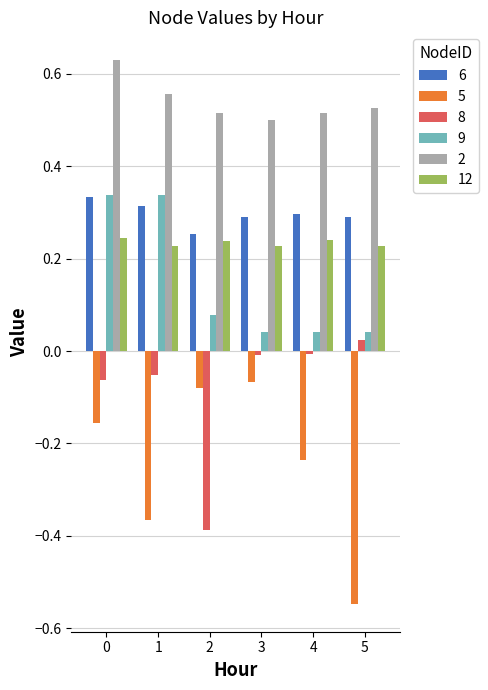

The value of 9 at 3 is 0.1. True or false?

False